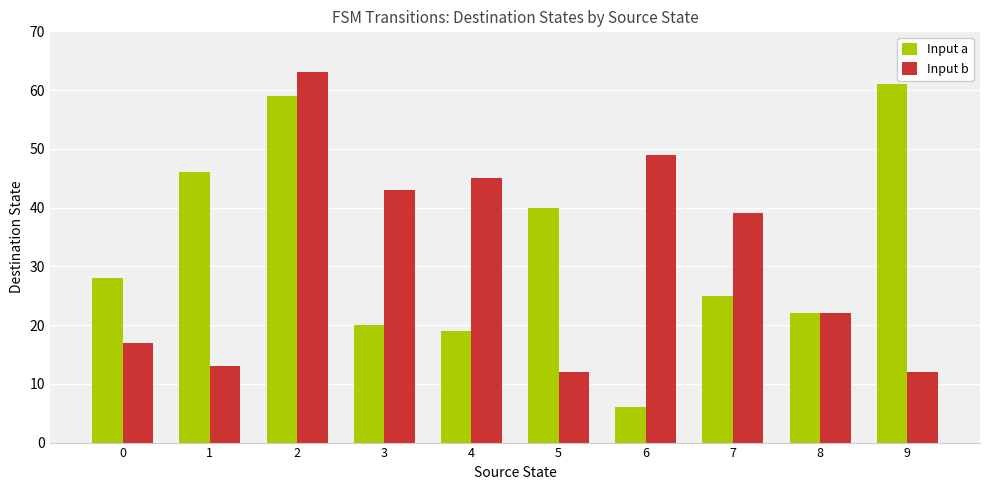

What is the value of the Input b bar at the 7th from the left?

49